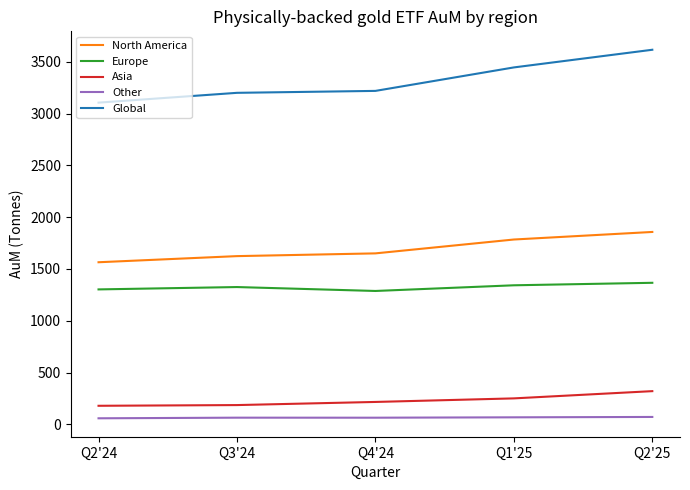

What is the maximum value for Asia?

320.7